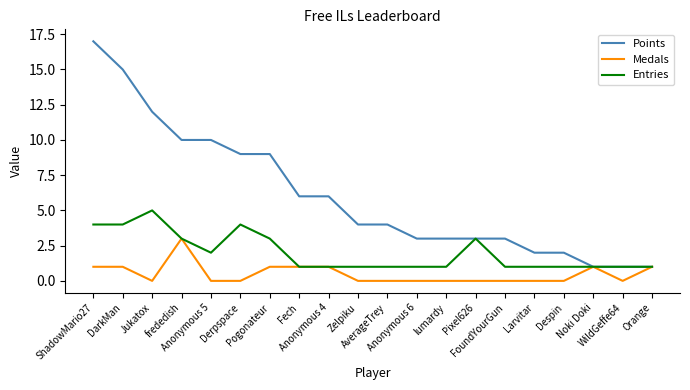

Which series has the largest total across all categories?

Points